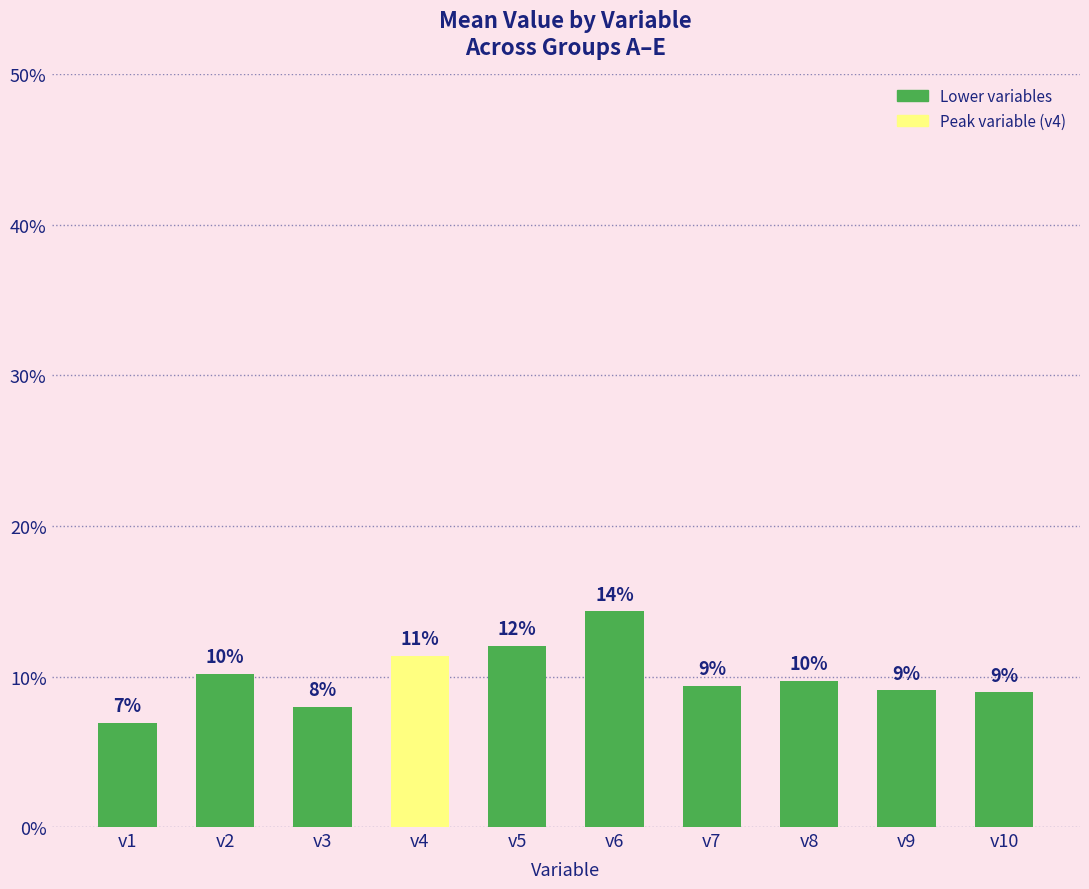

Are the bars horizontal?

No